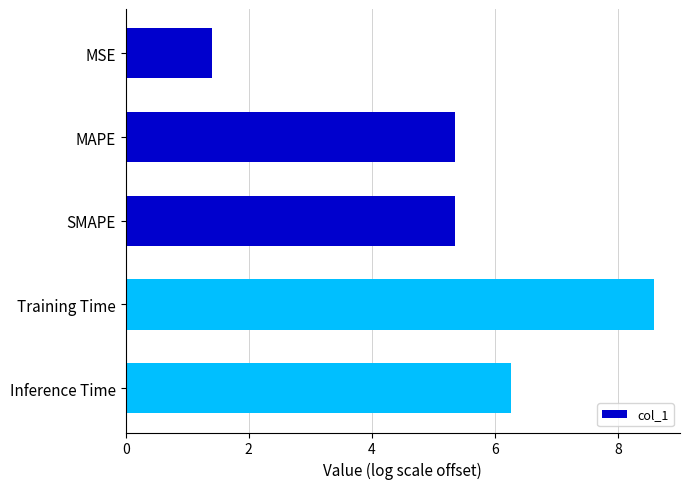

Does the chart contain any negative values?

No